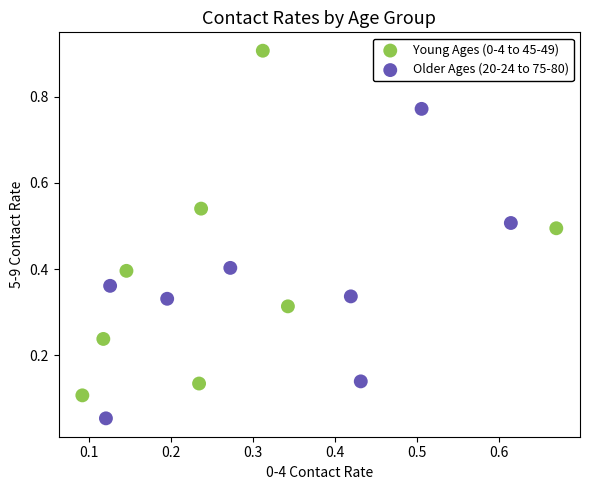

Which series reaches the maximum Y coordinate?

Young Ages (0-4 to 45-49)